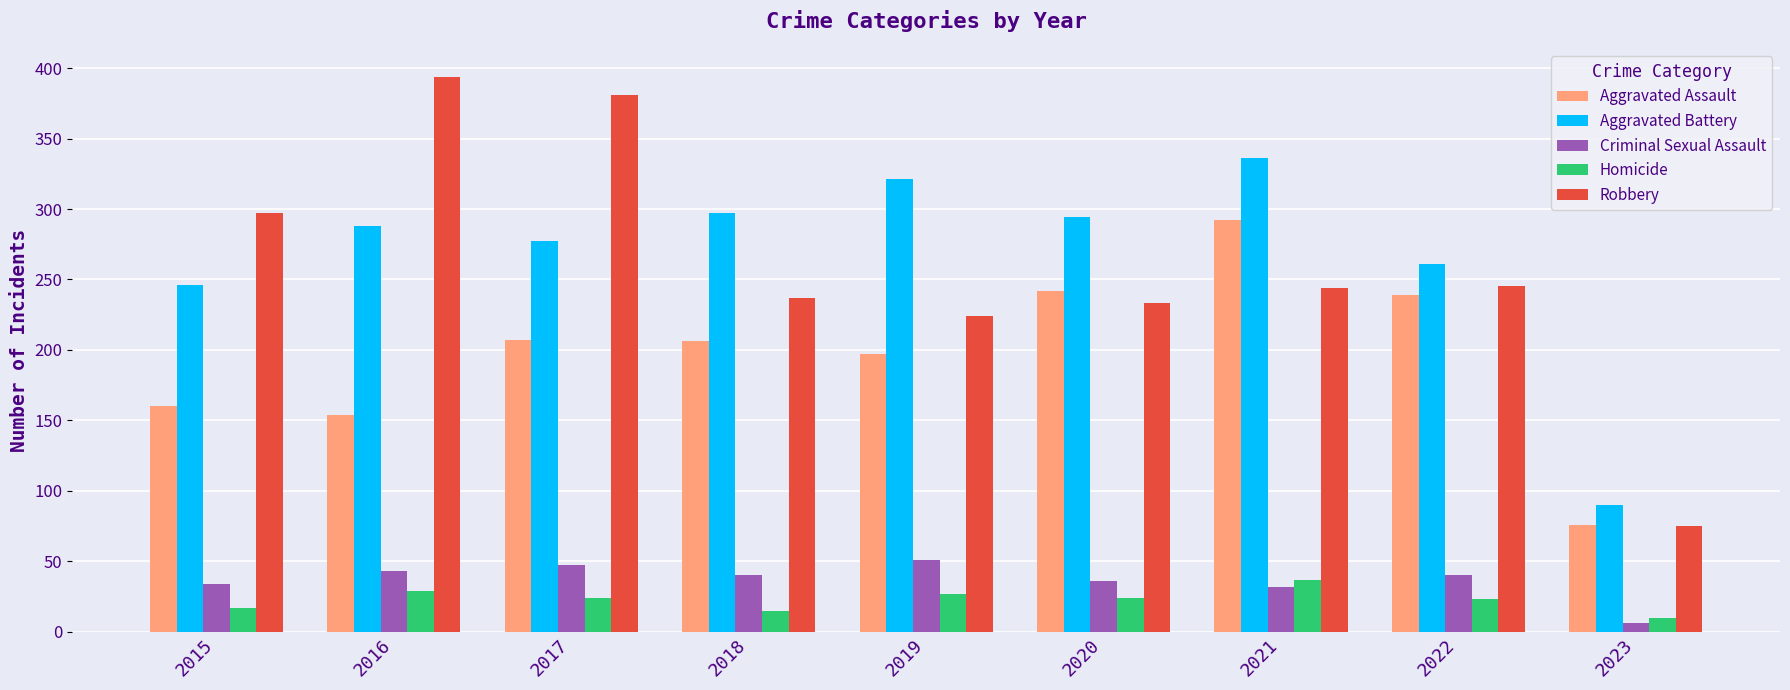

Is the value of Robbery at 2022 greater than the value of Aggravated Battery at 2020?

No